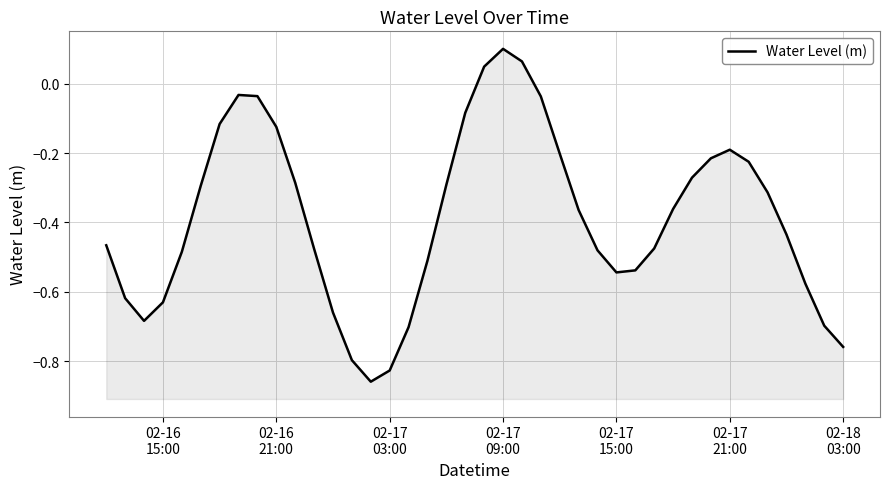

How many values are below 0?

37